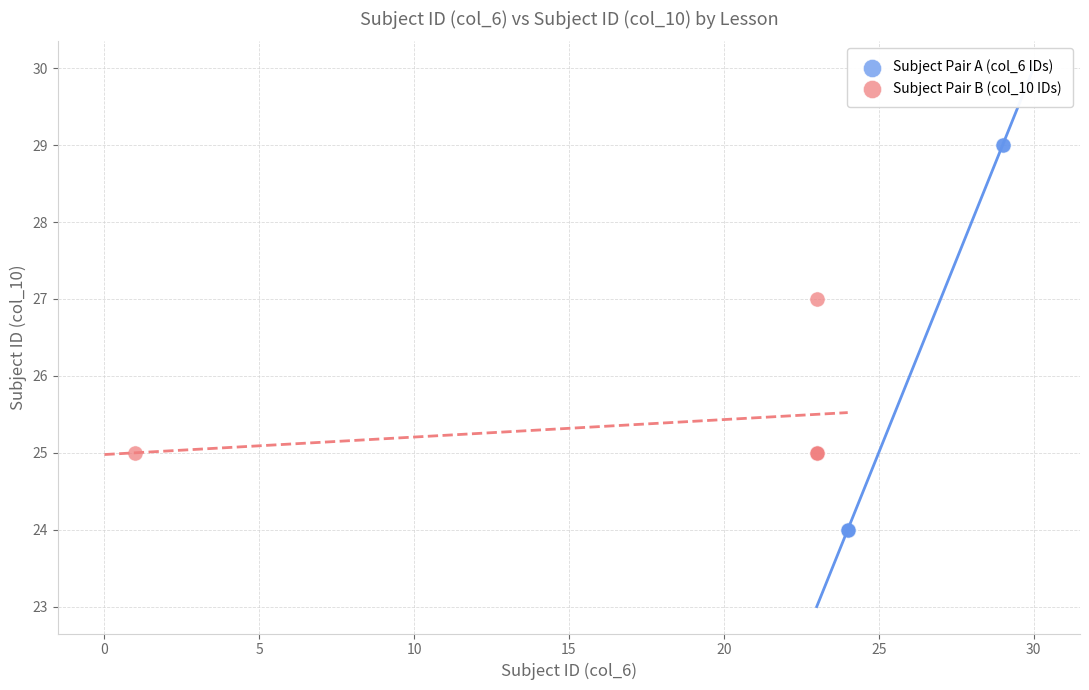

Which series reaches the maximum Y coordinate?

Subject Pair A (col_6 IDs)